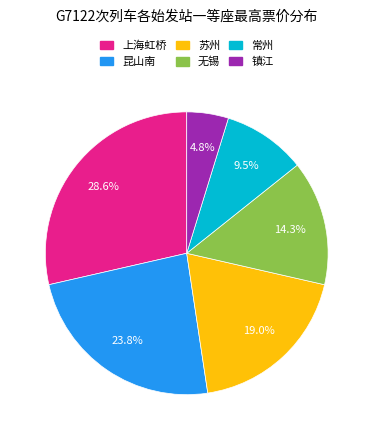

Does 无锡 represent more than half of the total?

No